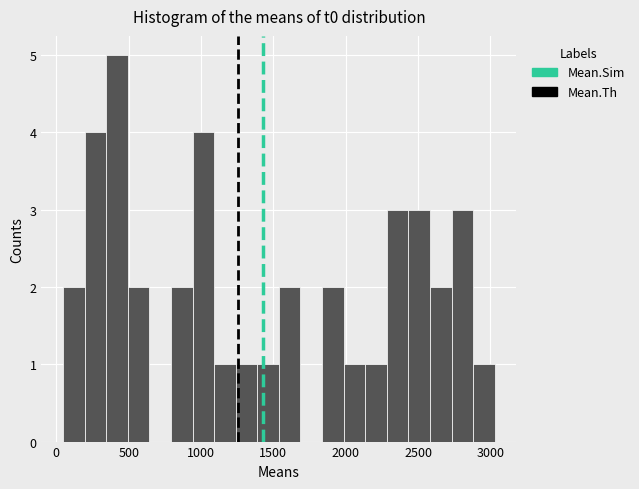

Read against the x-axis, roughly where is the centre of the tallest bar?

400